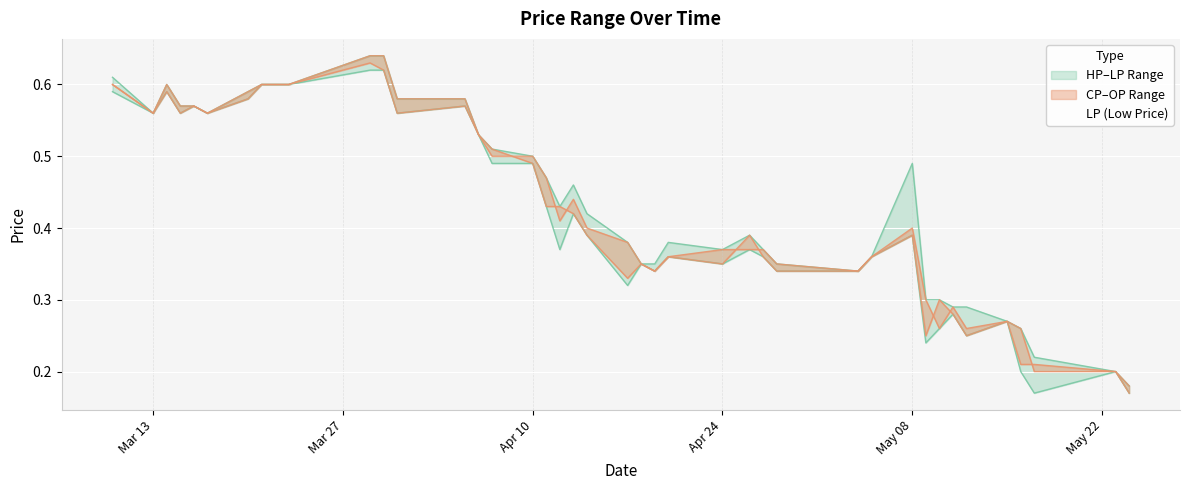

How many interior local valleys does the LP series have?

11